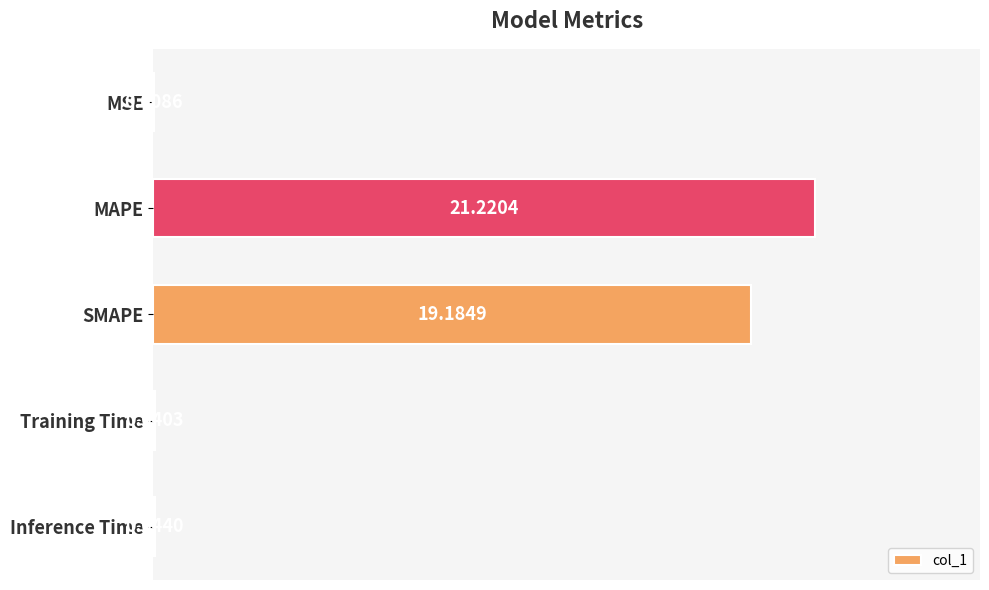

What is the sum of all values?

40.5